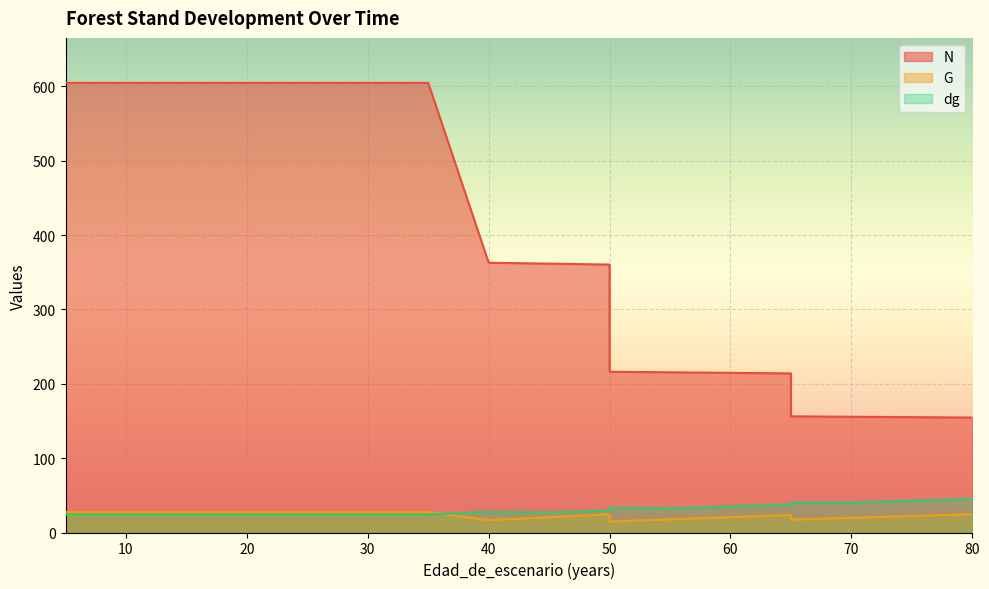

True or false: dg has a value of 37.5 at 65.

True